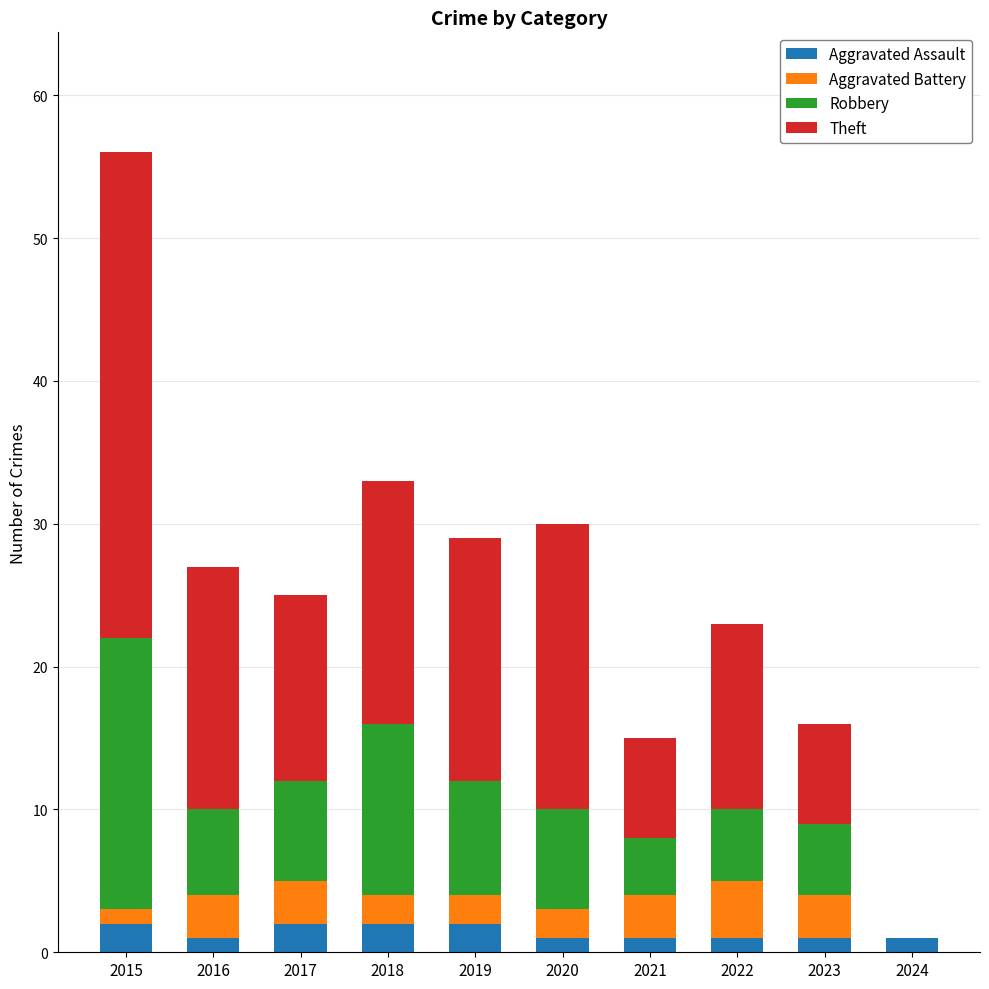

At which category is the sum across all series the highest?

2015